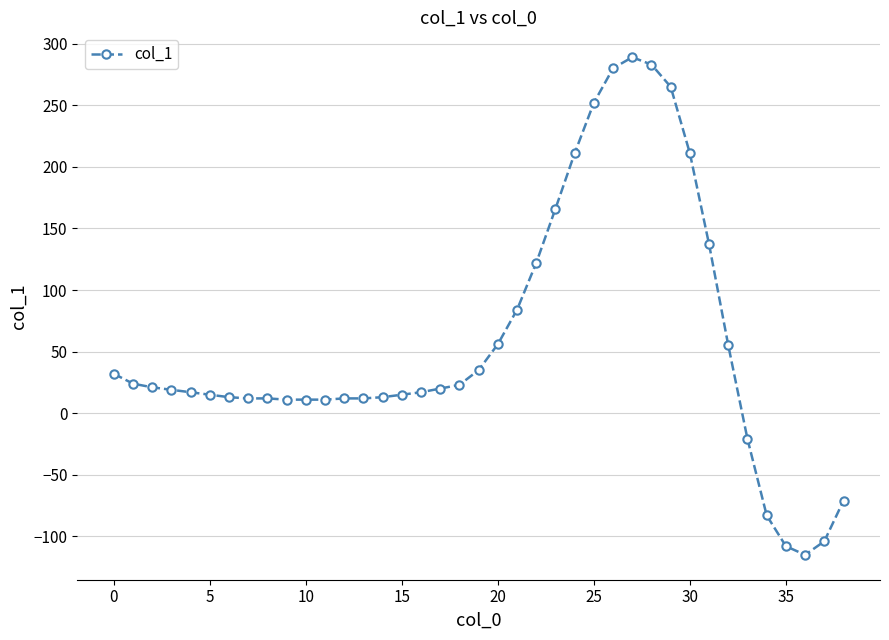

What is the difference between the second highest and minimum values?

398